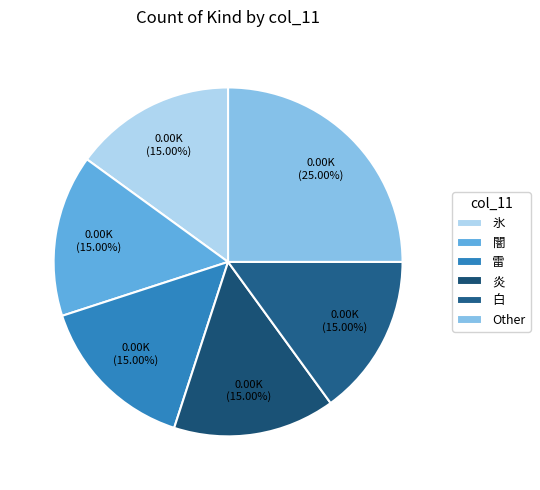

How many slices are in this pie chart?

6